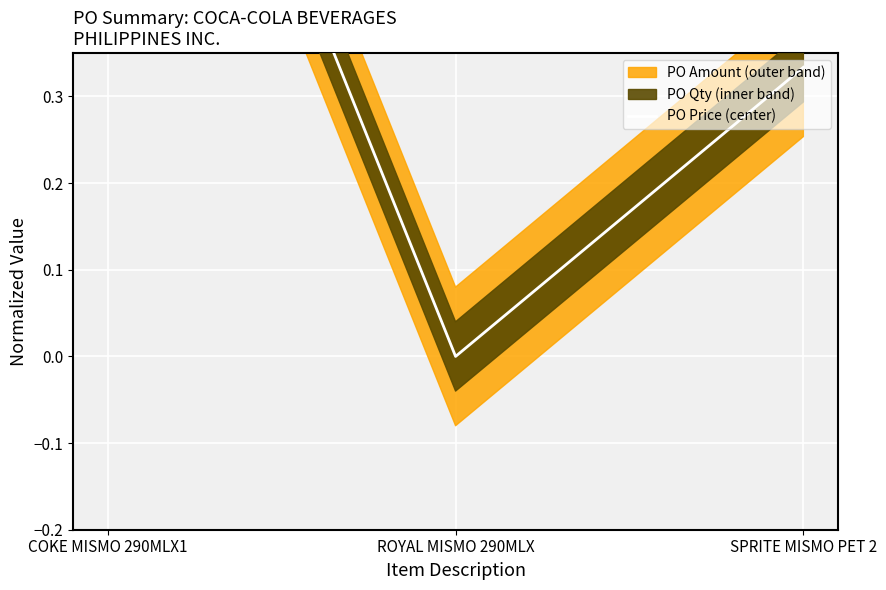

What is the average value?

0.4